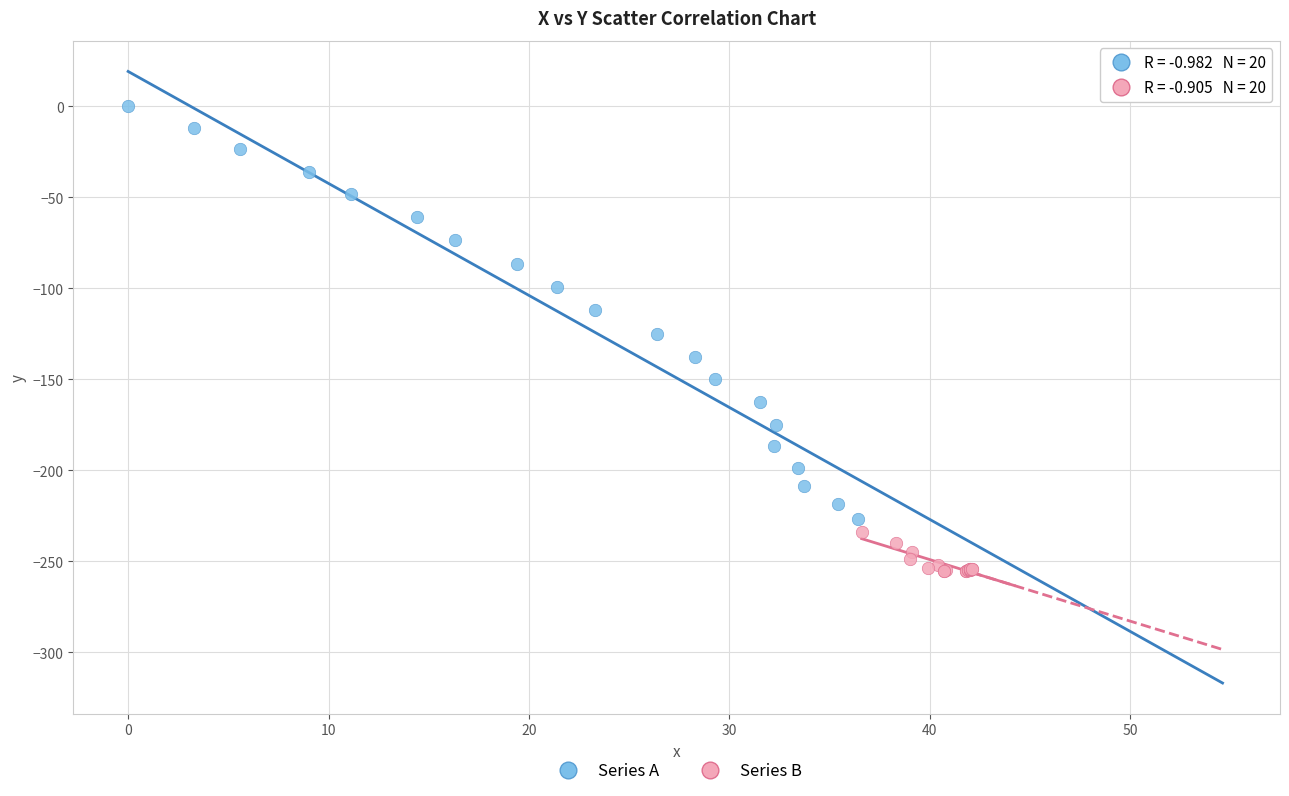

Which series contains the lowest Y value?

Series B